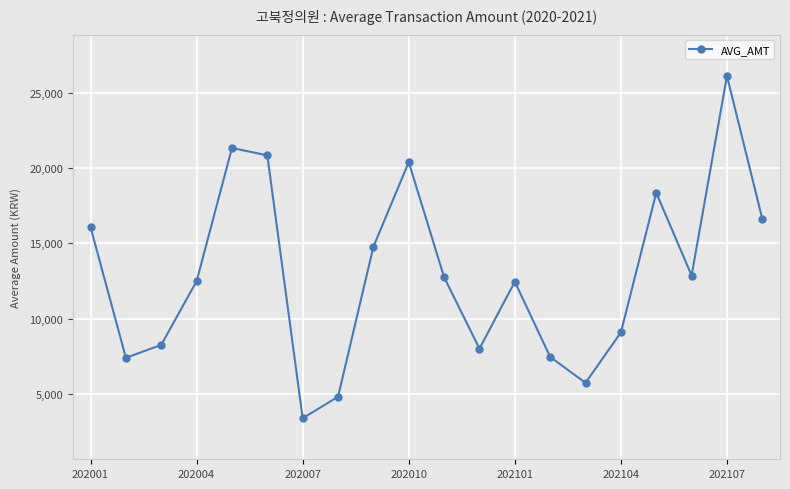

How many points are higher than both their immediate neighbors (excluding endpoints)?

5